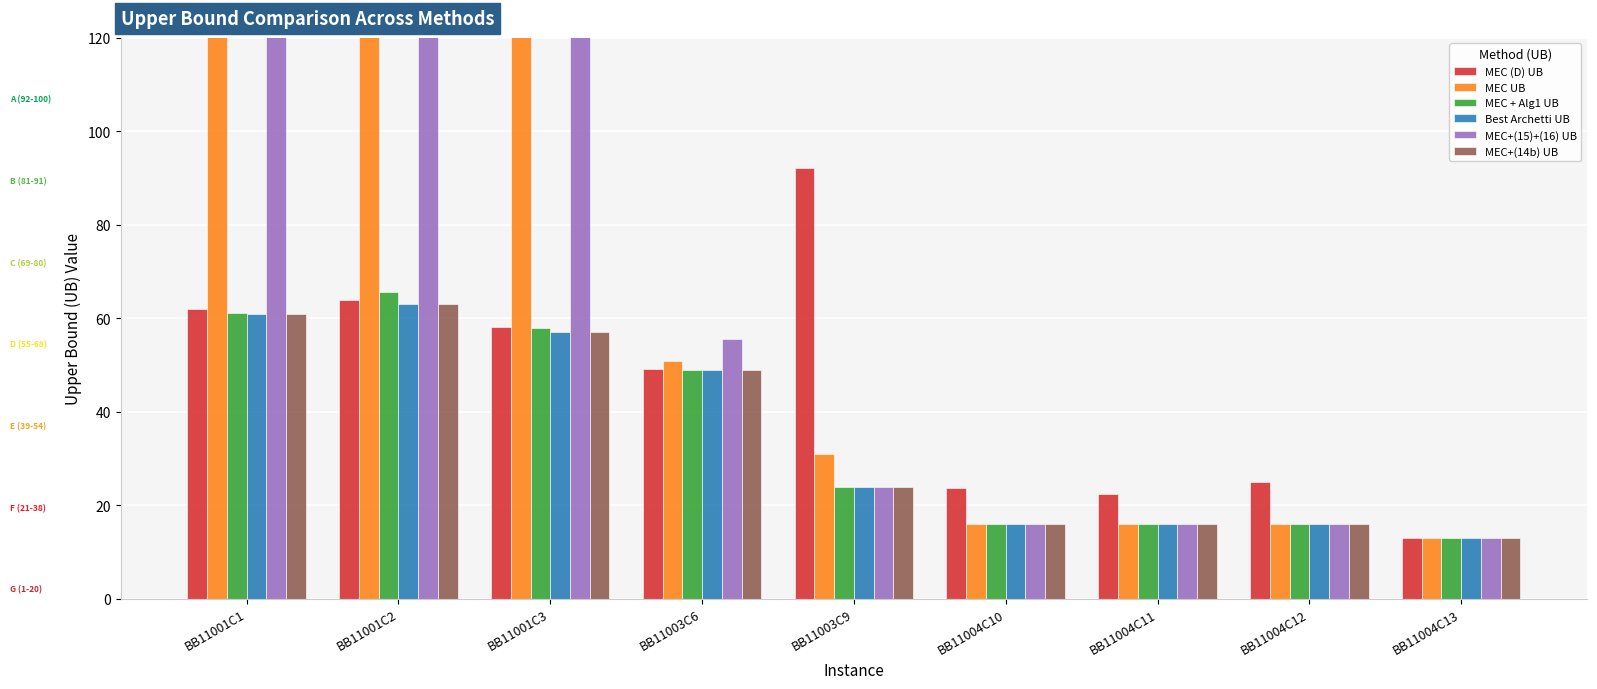

What is the difference between the maximum and minimum values in the MEC + Alg1 UB series?

52.7